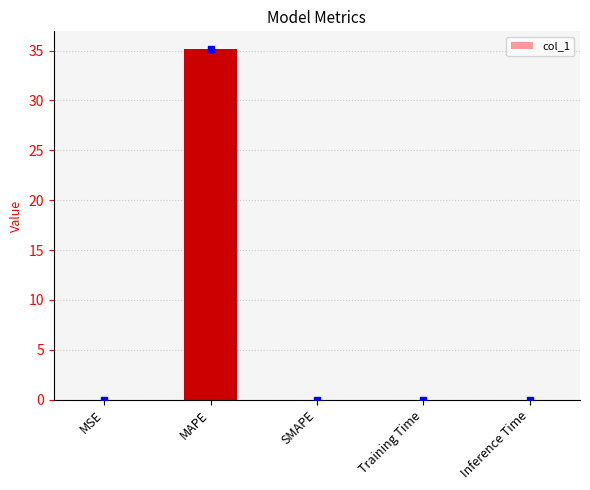

Does the chart contain stacked bars?

No